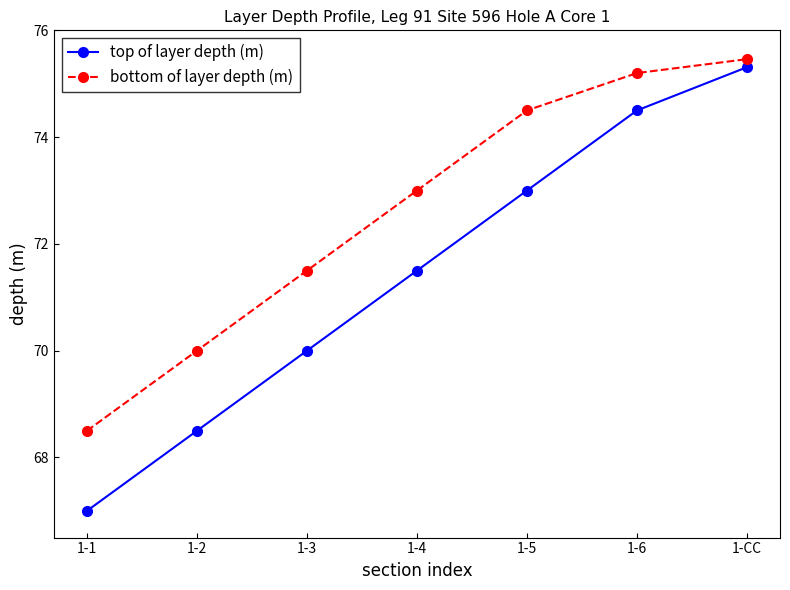

What is the label of the 6th point from the left?

1-6